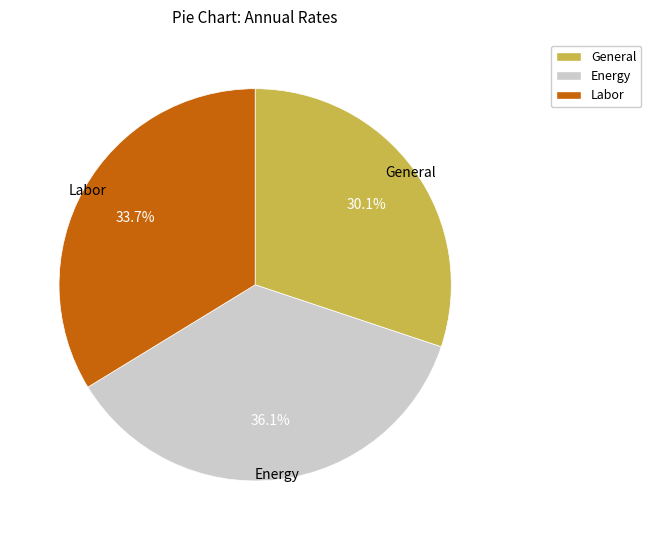

To the nearest percent, what percentage of the pie is Energy?

36%